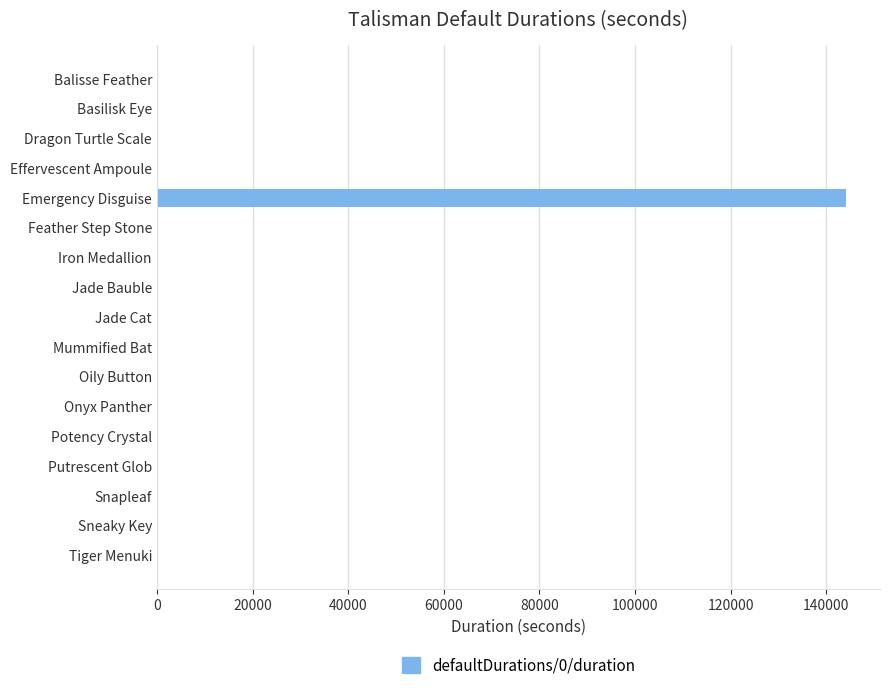

What is the greatest value displayed?

144000